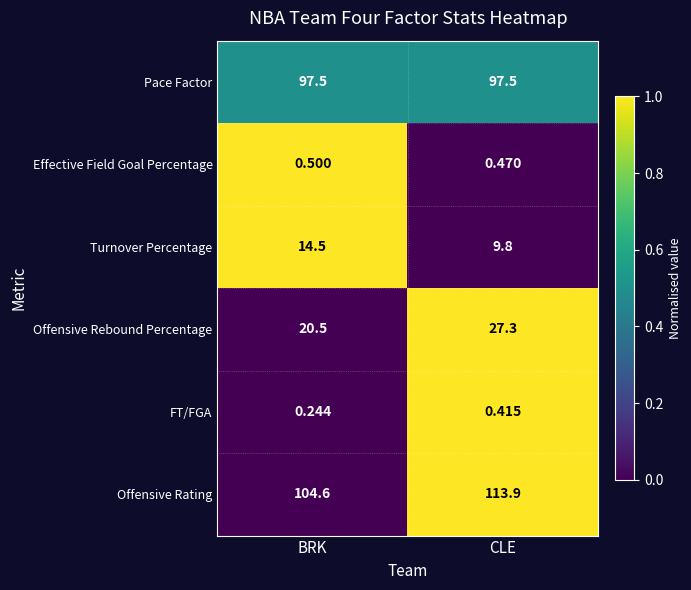

How many data points does each series have?

2